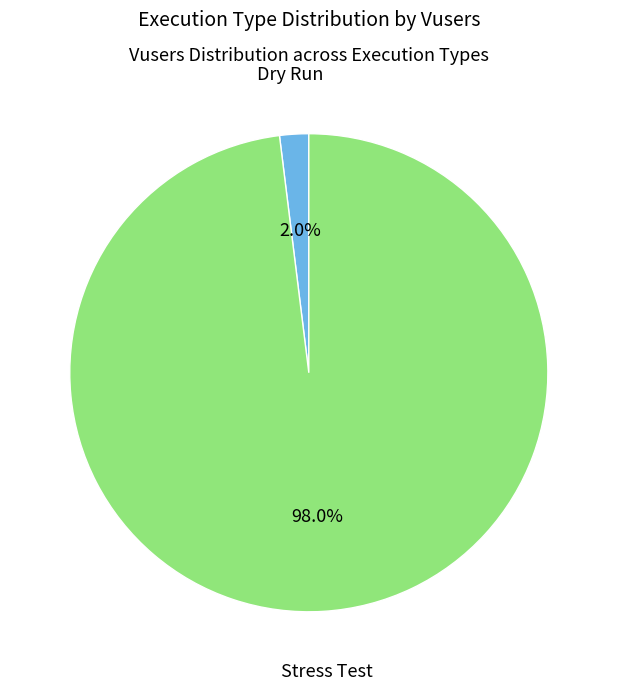

What is the majority slice?

Stress Test